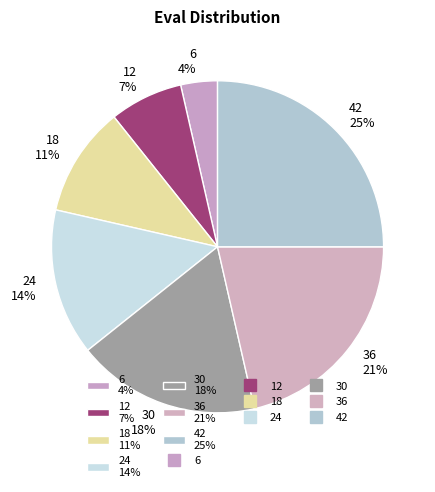

What is the largest slice in the pie chart?

42